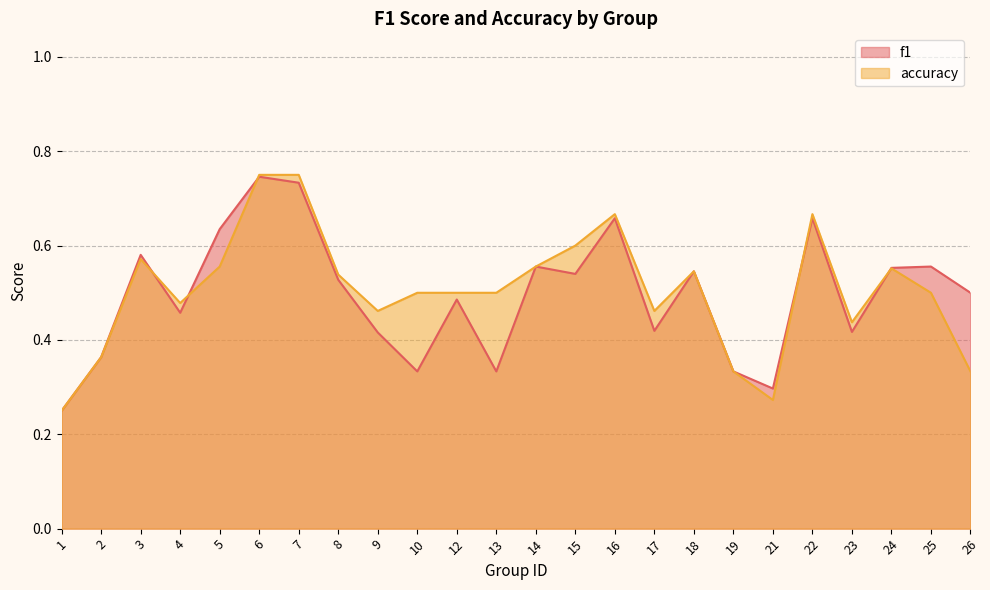

Reading right to left, transcribe all the data shown in this chart.

f1: 0.5	0.6	0.6	0.4	0.7	0.3	0.3	0.5	0.4	0.7	0.5	0.6	0.3	0.5	0.3	0.4	0.5	0.7	0.7	0.6	0.5	0.6	0.4	0.2
accuracy: 0.3	0.5	0.6	0.4	0.7	0.3	0.3	0.5	0.5	0.7	0.6	0.6	0.5	0.5	0.5	0.5	0.5	0.8	0.8	0.6	0.5	0.6	0.4	0.2